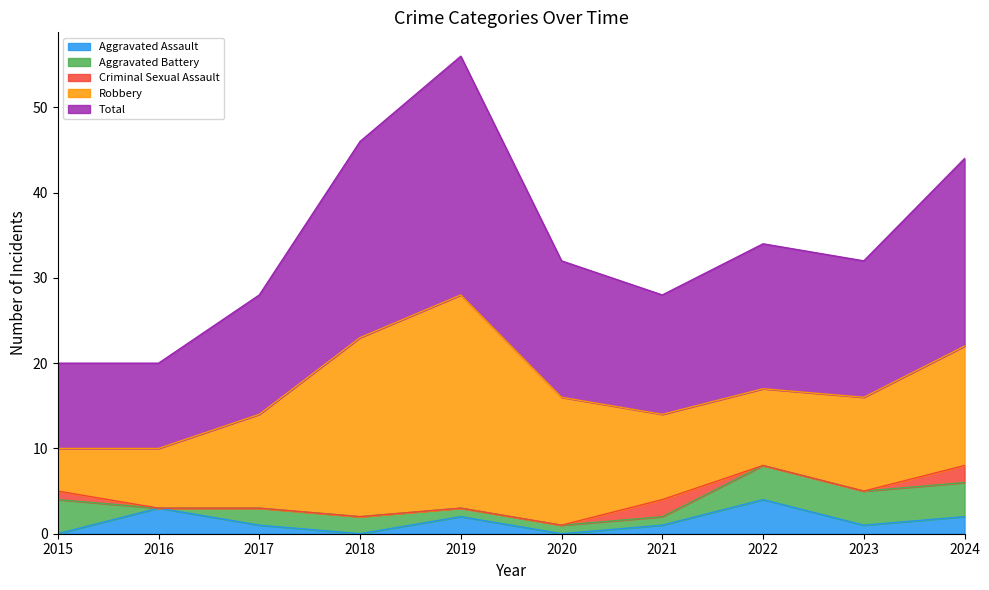

What is the total value across all series at 2019?

56